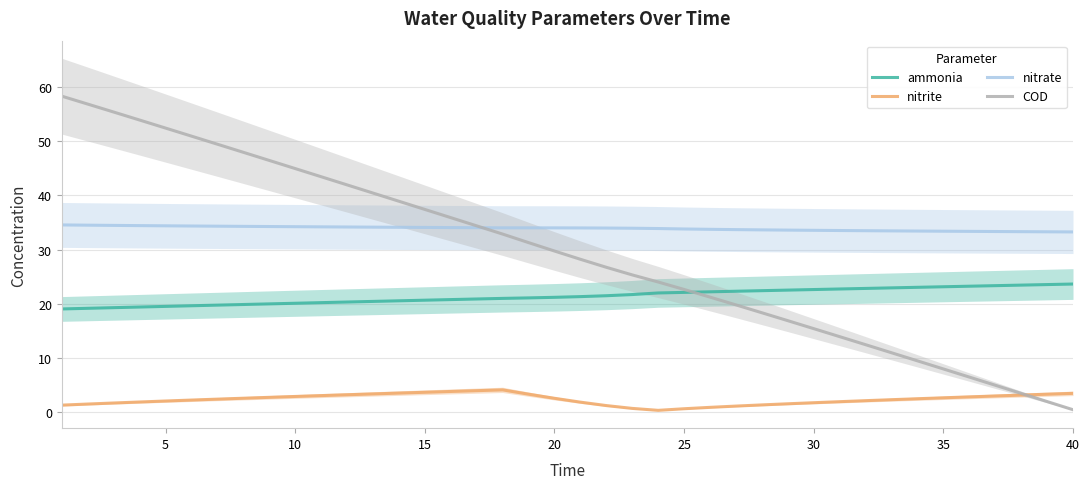

True or false: nitrate has a value of 34.1 at 15.

True